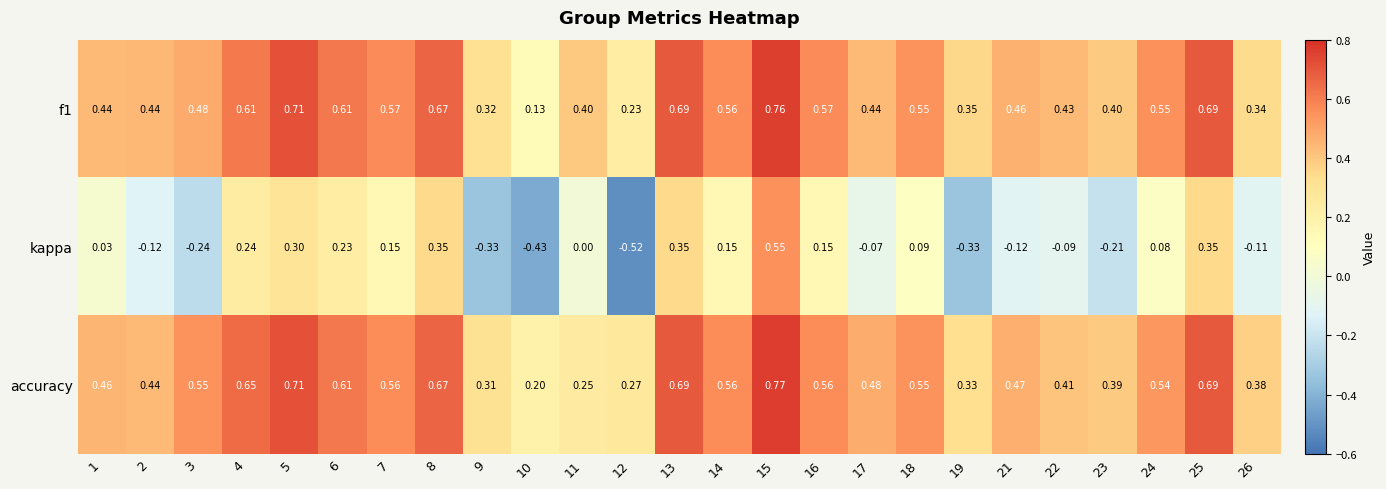

Count the number of categories in the chart.

25